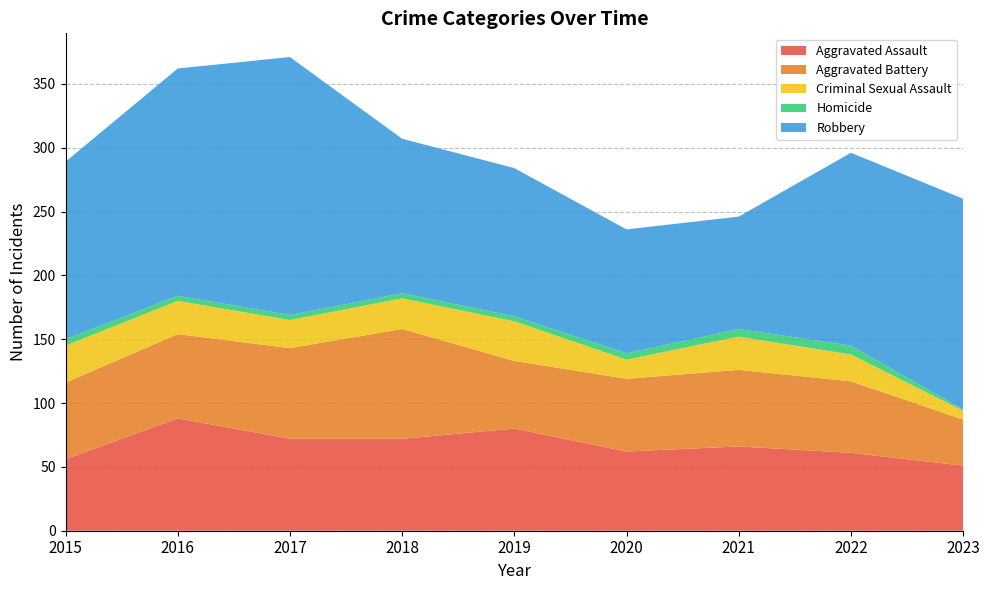

Reading left to right, transcribe all the data shown in this chart.

Aggravated Assault: 2015=56	2016=88	2017=72	2018=72	2019=80	2020=62	2021=66	2022=61	2023=51
Aggravated Battery: 2015=60	2016=66	2017=71	2018=86	2019=53	2020=57	2021=60	2022=56	2023=36
Criminal Sexual Assault: 2015=29	2016=26	2017=22	2018=24	2019=31	2020=15	2021=26	2022=21	2023=7
Homicide: 2015=5	2016=4	2017=4	2018=4	2019=4	2020=5	2021=6	2022=7	2023=1
Robbery: 2015=139	2016=178	2017=202	2018=121	2019=116	2020=97	2021=88	2022=151	2023=165